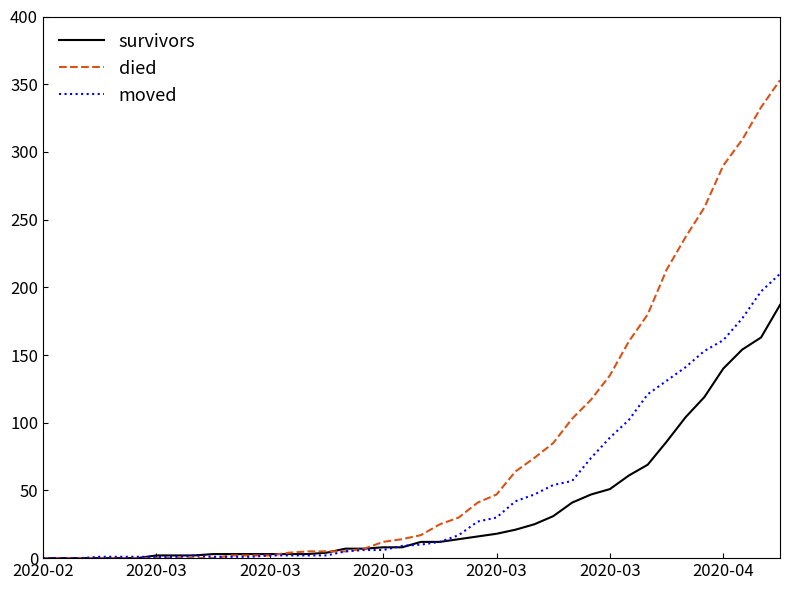

What is the greatest value displayed?

353